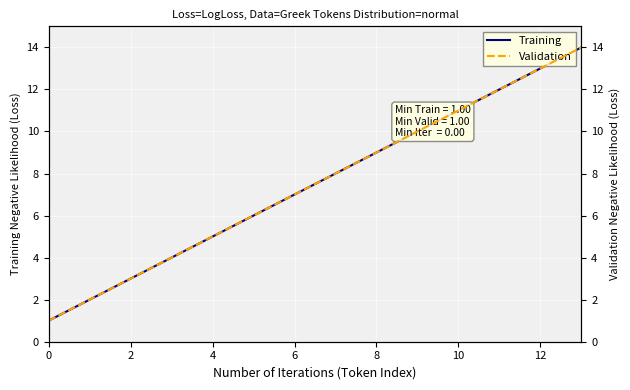

True or false: Training has a value of 1 at 0.

True